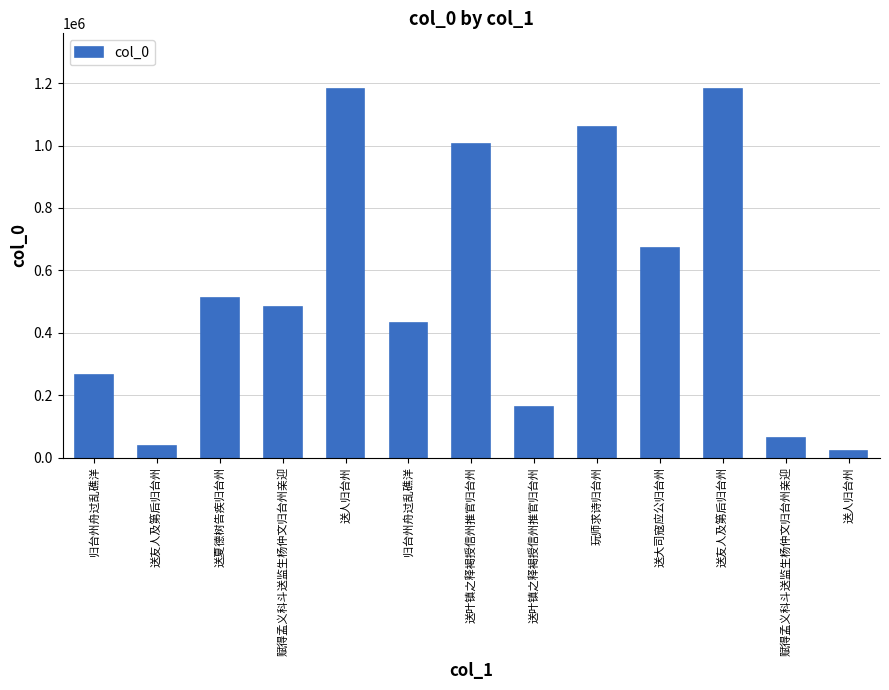

Does the chart contain any negative values?

No